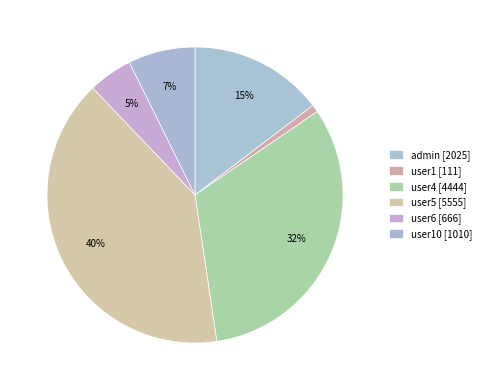

How many slices are in this pie chart?

6